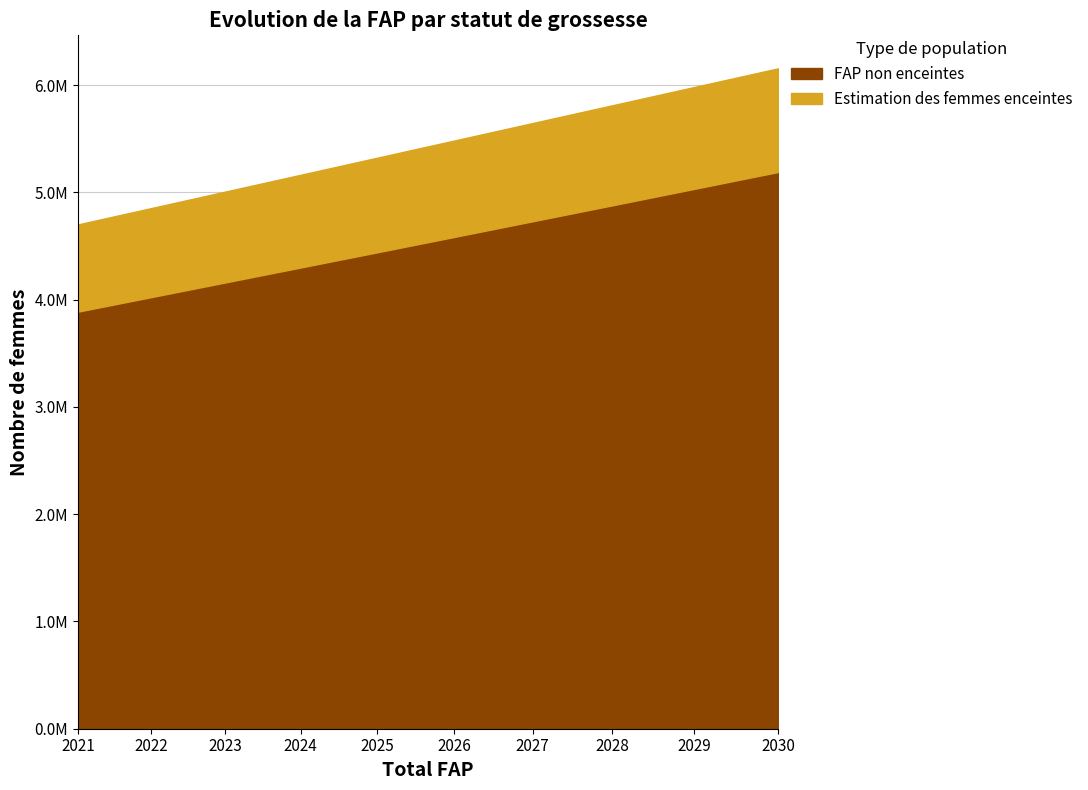

How many categories are shown in the chart?

10